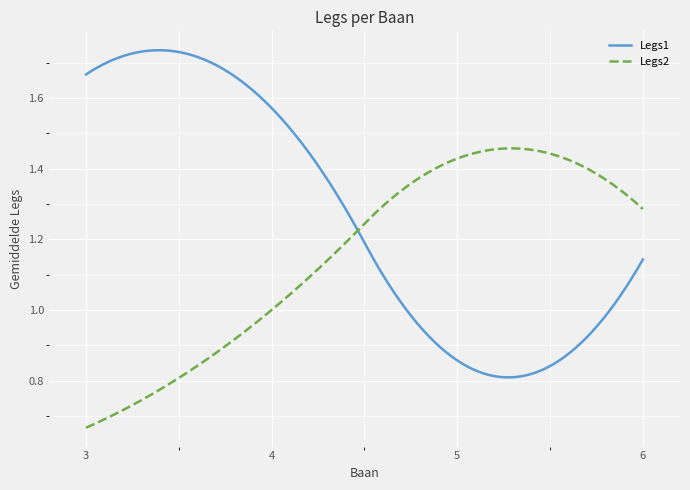

Which series has the largest range (max minus min)?

Legs1